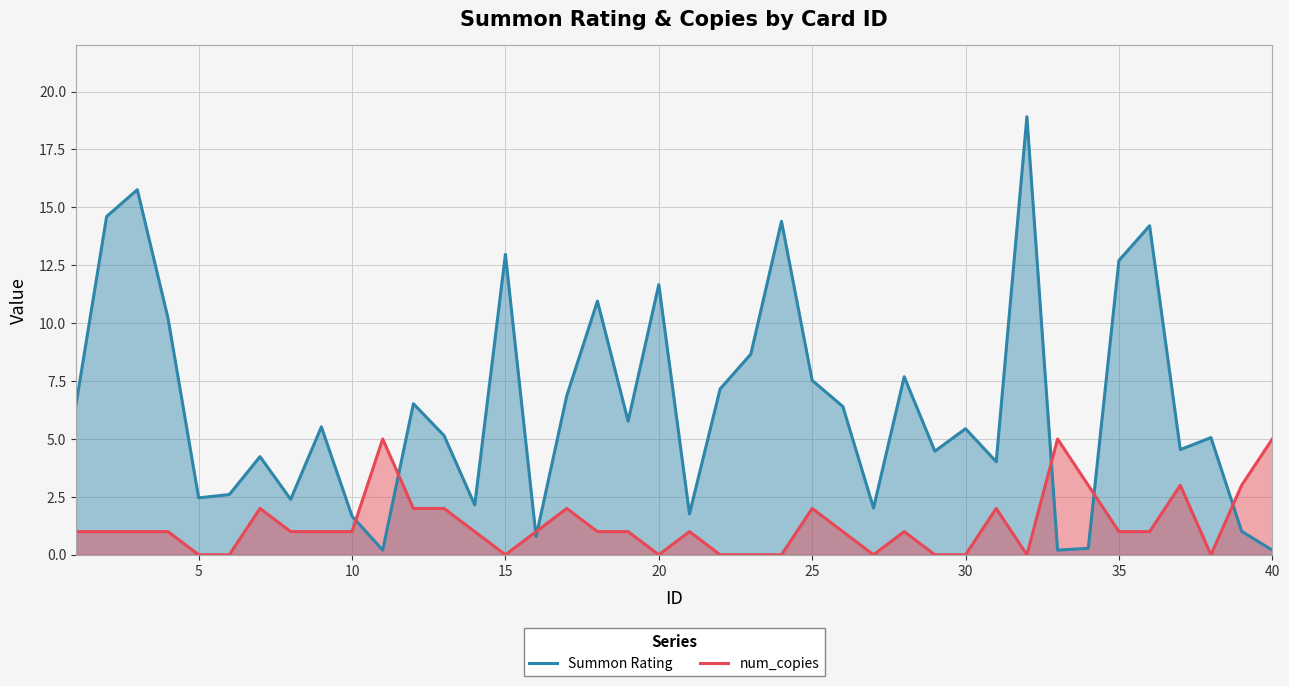

What is the average value of the num_copies series?

1.3